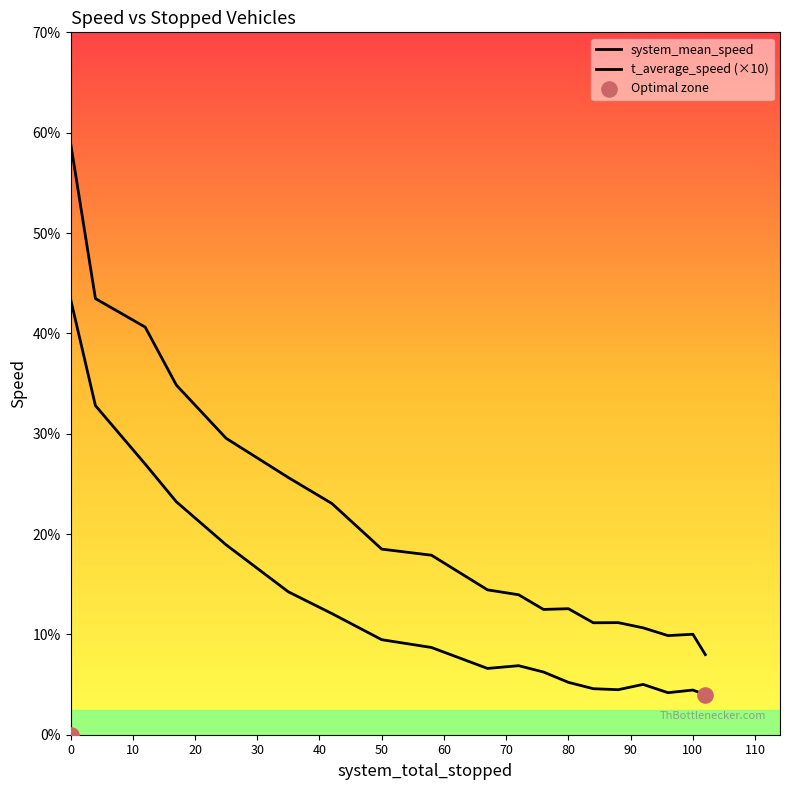

At how many categories does at least one series exceed 2?

19